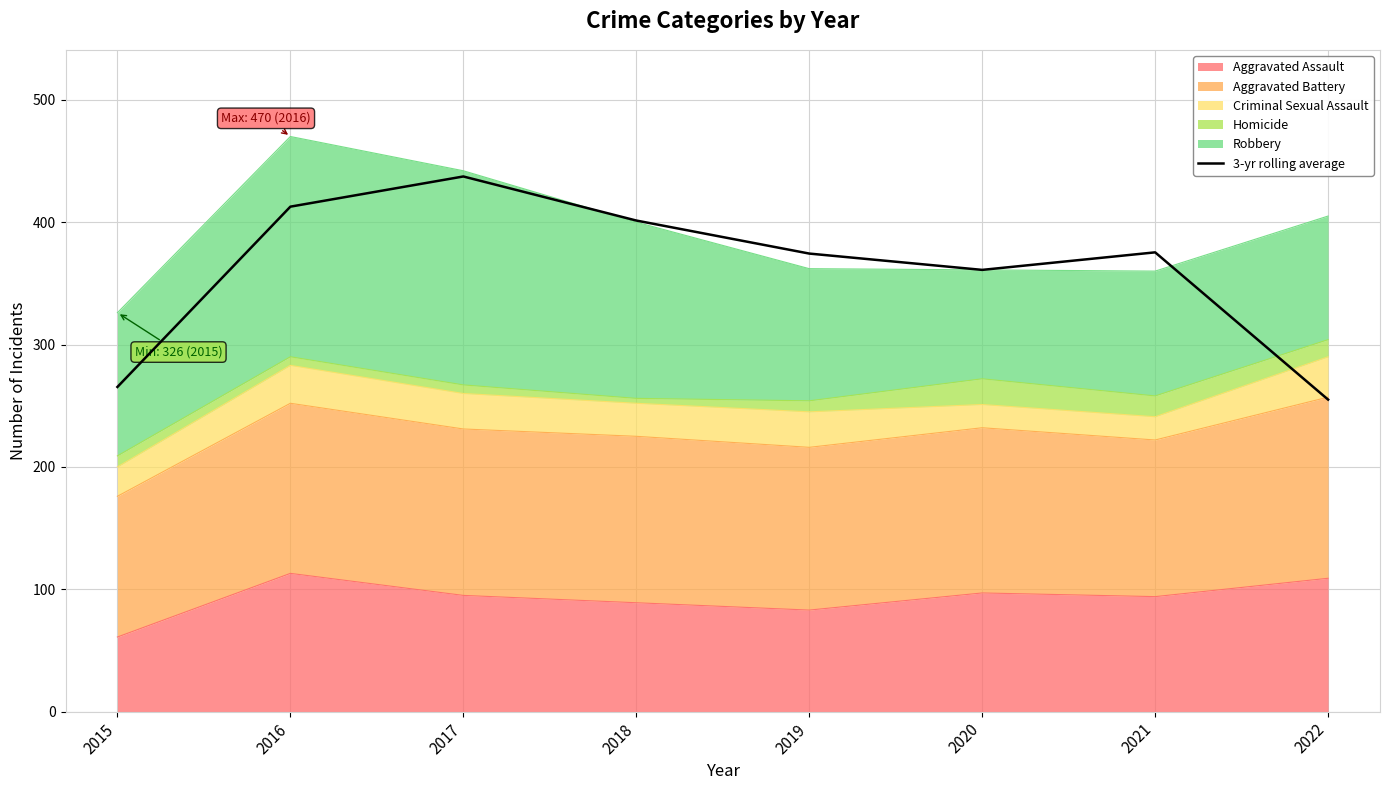

What is the ratio of the value at 2021 to the value at 2022?

1.5